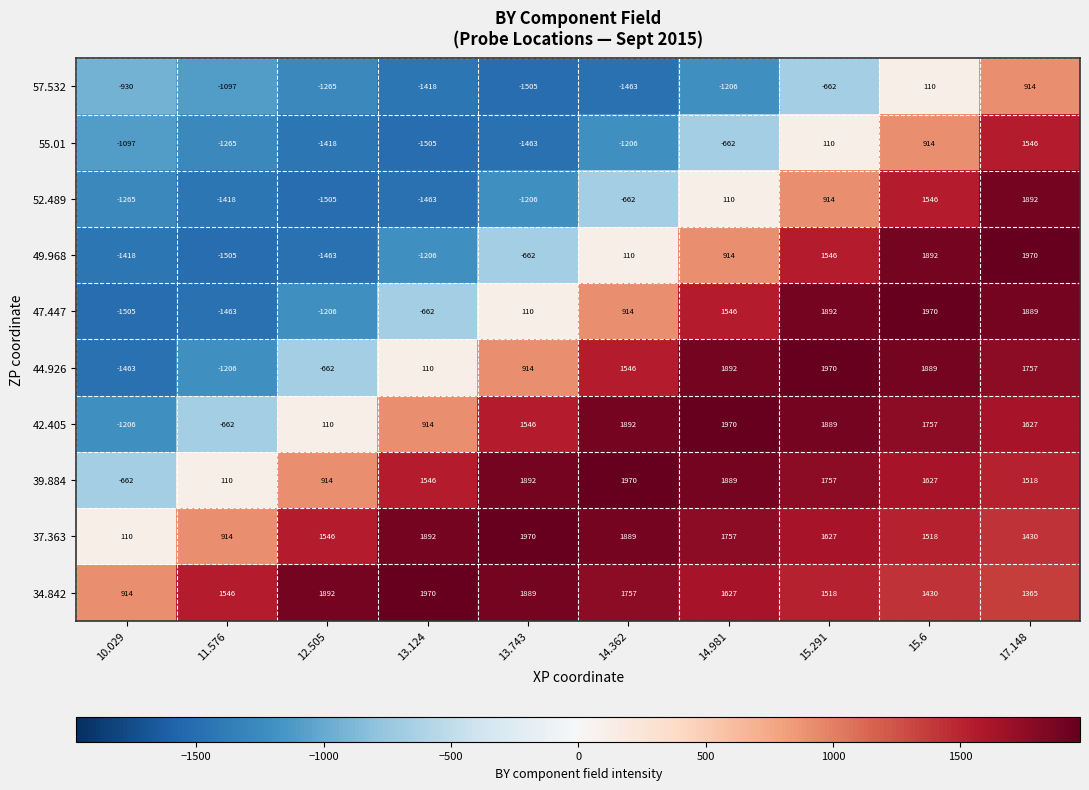

At which category is the sum across all series the highest?

17.148